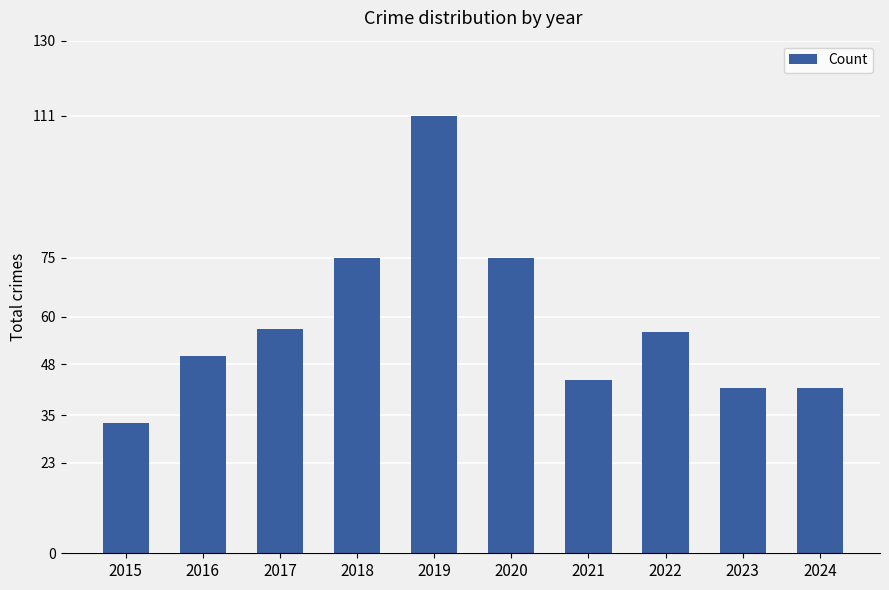

What is the difference between the maximum and second lowest values?

69